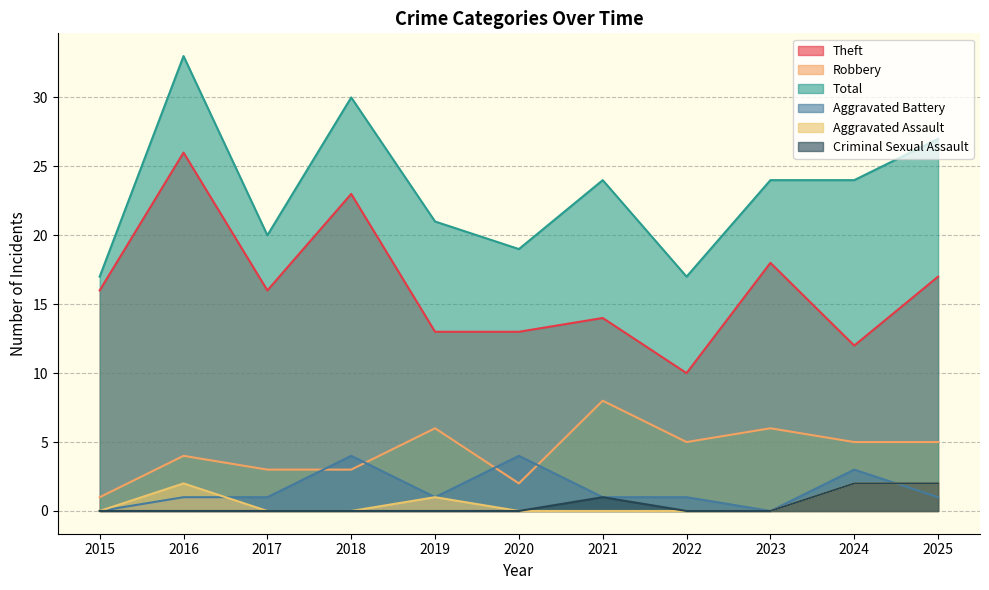

Which has a higher value, 2024 or 2025?

2025